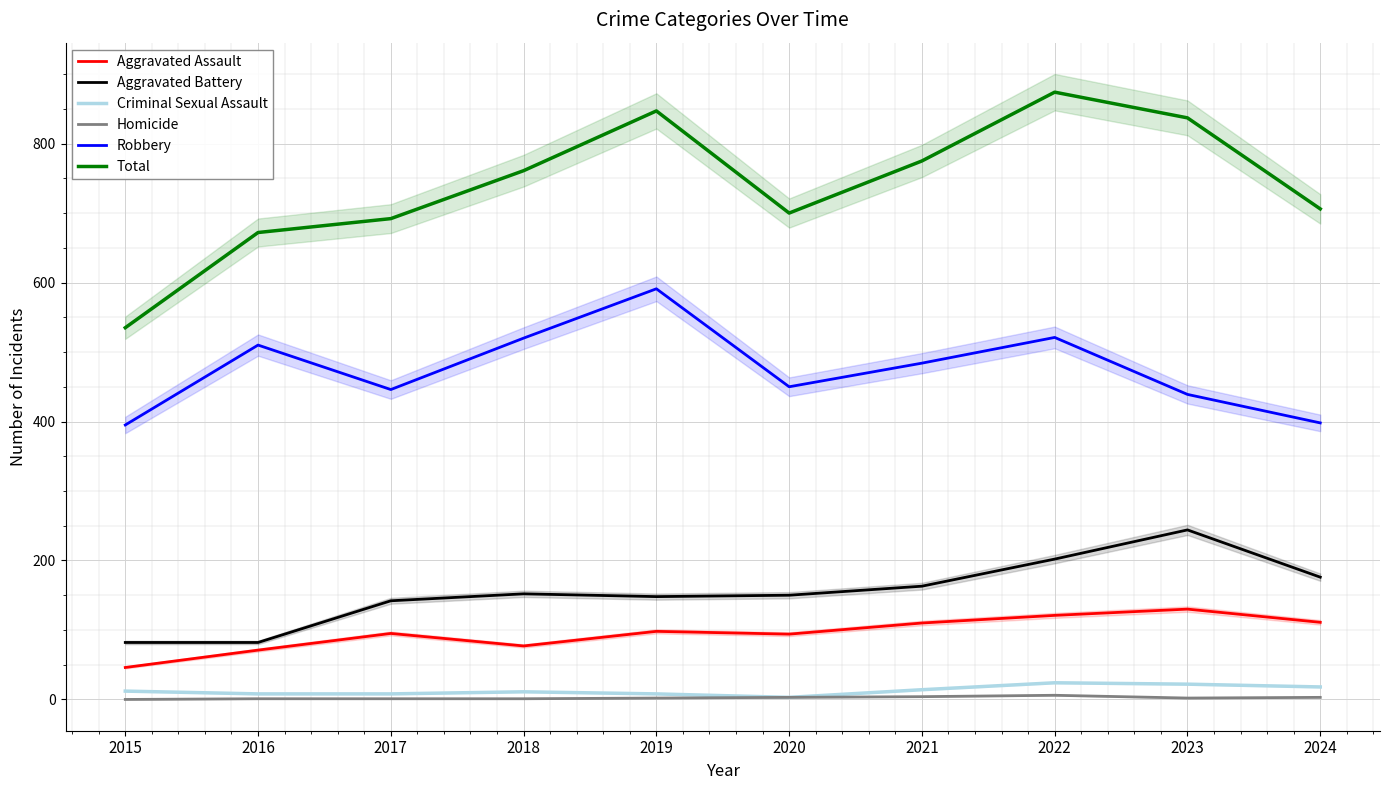

Between 2018 and 2023, which is larger?

2023